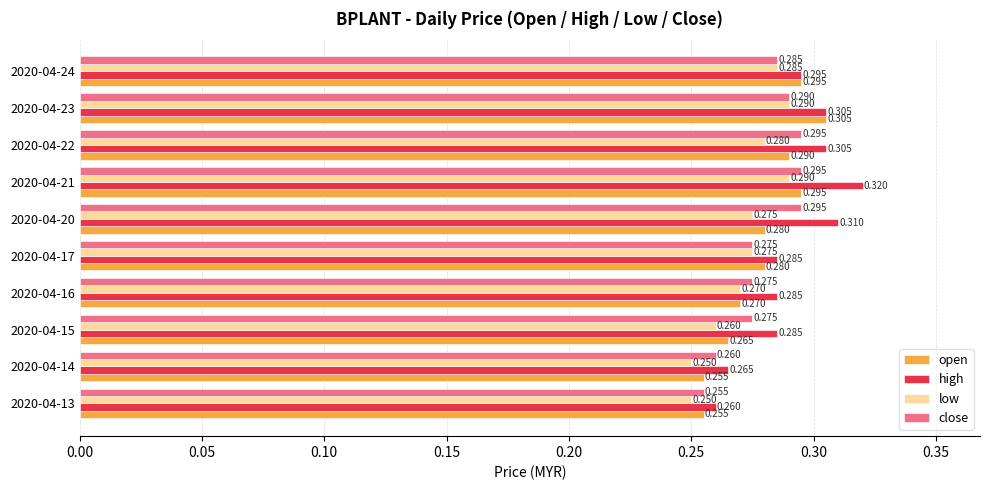

What is the sum of all close values?

2.8